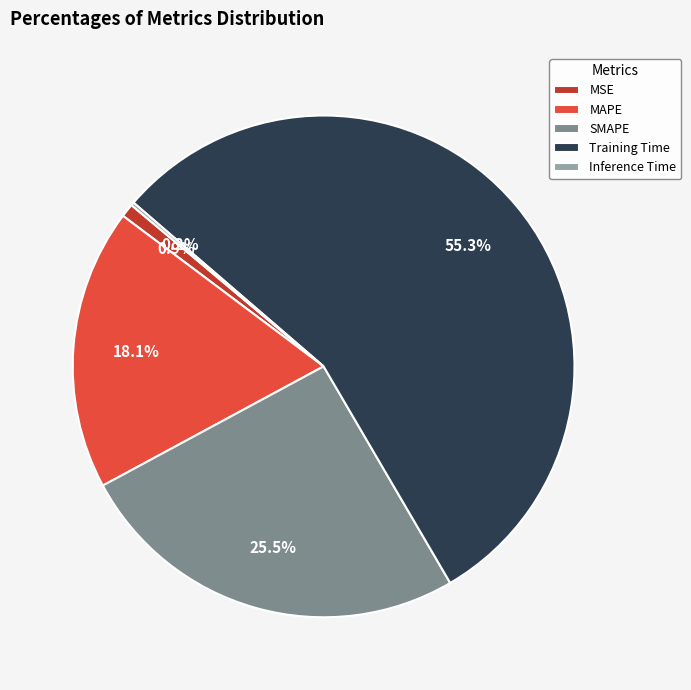

To the nearest percent, what percentage of the pie is MSE?

1%